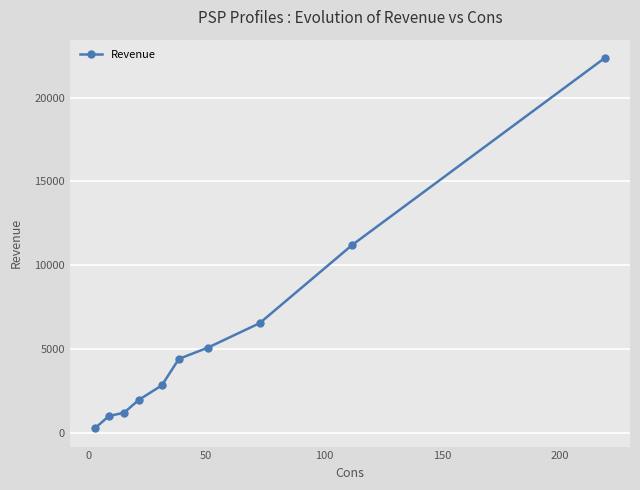

What is the difference between the maximum and minimum values?

22060.0